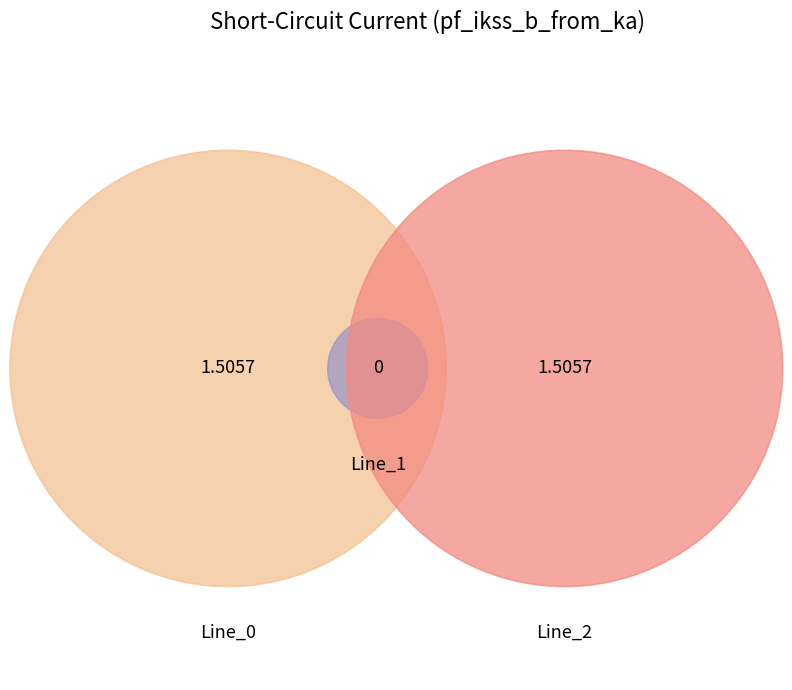

What percentage is the Line_2 slice, to the nearest percent?

50%